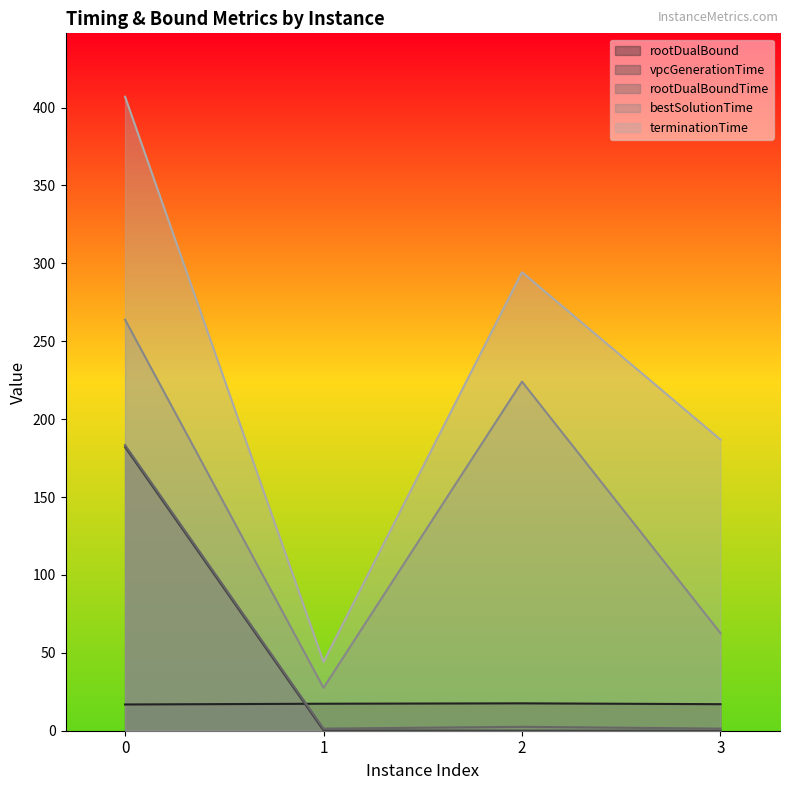

What value does the bestSolutionTime series have at 2?

224.1